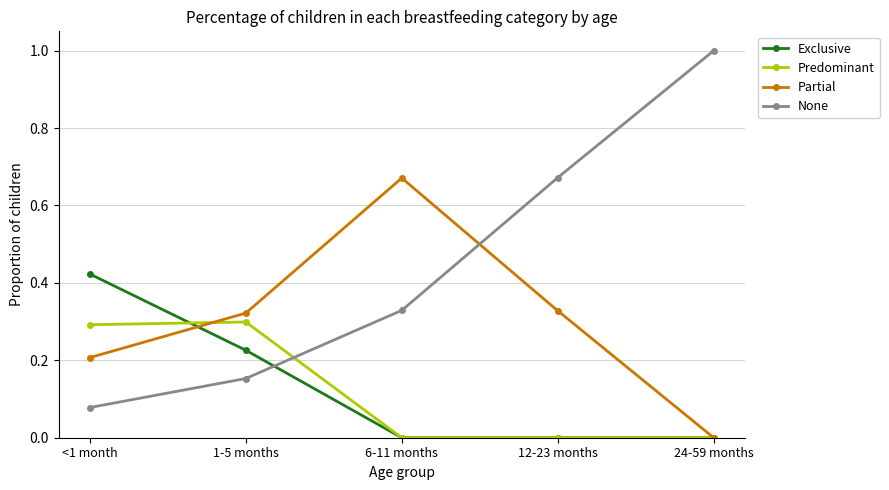

Between which two adjacent categories do None and Partial first intersect?

6-11 months and 12-23 months